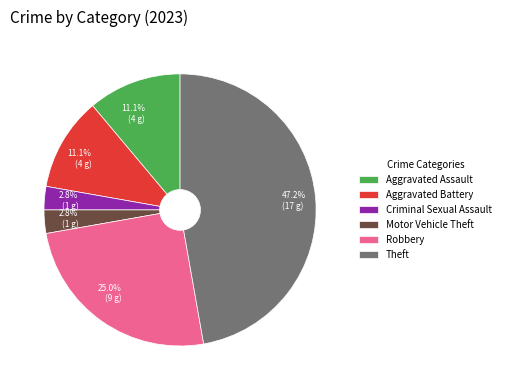

To the nearest percent, what percentage of the pie is Aggravated Battery?

11%